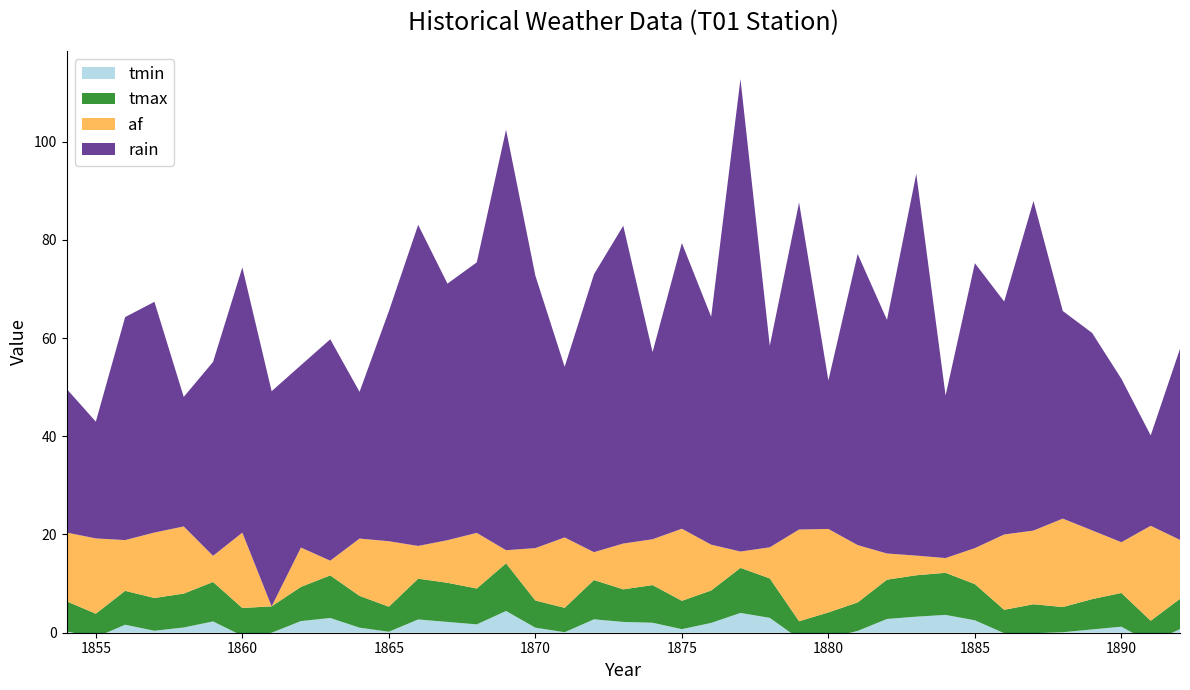

Reading right to left, extract all data points from this chart.

tmax: 6.2	4.5	6.9	6.2	5.1	5.9	4.8	7.4	8.6	8.4	8.0	5.8	5.2	3.6	8.0	9.2	6.6	5.8	7.7	6.6	8.0	5.0	5.5	9.7	7.3	8.0	8.3	5.1	6.5	8.7	7.0	5.4	5.7	8.0	6.9	6.7	6.9	4.8	6.1
tmin: 0.7	-2.0	1.2	0.7	0.1	-0.1	-0.1	2.5	3.6	3.3	2.8	0.4	-1.1	-1.2	3.0	4.0	2.0	0.7	2.0	2.2	2.7	0.1	1.0	4.4	1.7	2.2	2.7	0.2	1.0	3.0	2.4	0.0	-0.6	2.3	1.1	0.4	1.6	-0.9	0.3
af: 12.0	19.3	10.3	14.0	18.0	15.0	15.3	7.3	3.0	4.0	5.3	11.7	17.0	18.7	6.3	3.3	9.3	14.7	9.3	9.3	5.7	14.3	10.7	2.7	11.3	8.7	6.7	13.3	11.7	3.0	8.0	0.0	15.3	5.3	13.7	13.3	10.3	15.3	14.0
rain: 38.9	18.4	33.3	40.2	42.3	67.1	47.4	58.0	33.1	77.7	47.6	59.3	30.2	66.6	41.0	96.2	46.4	58.2	38.1	64.7	56.6	34.7	55.5	85.6	55.1	52.2	65.4	46.8	29.9	45.1	37.1	43.8	54.0	39.5	26.4	47.0	45.4	23.8	29.3